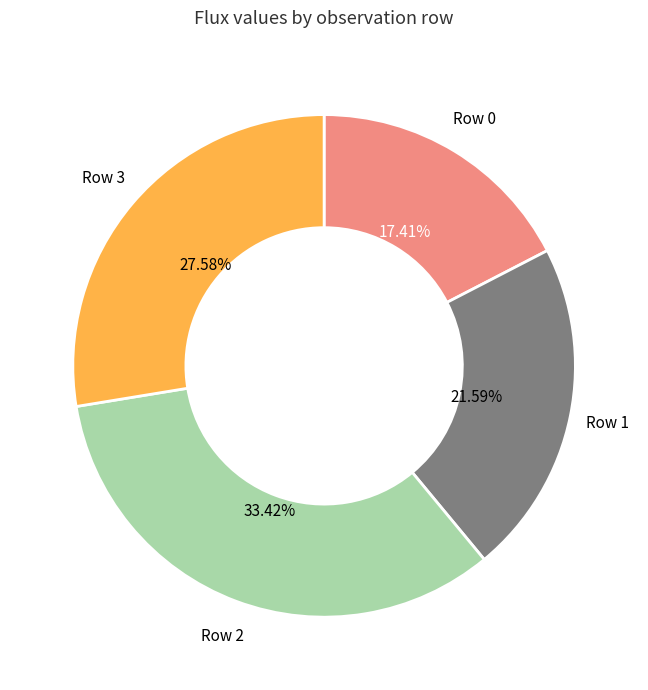

To the nearest percent, what is the average slice percentage?

25%